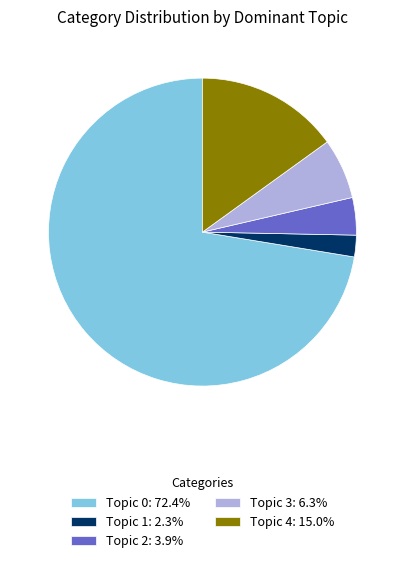

What is the largest slice in the pie chart?

Topic 0